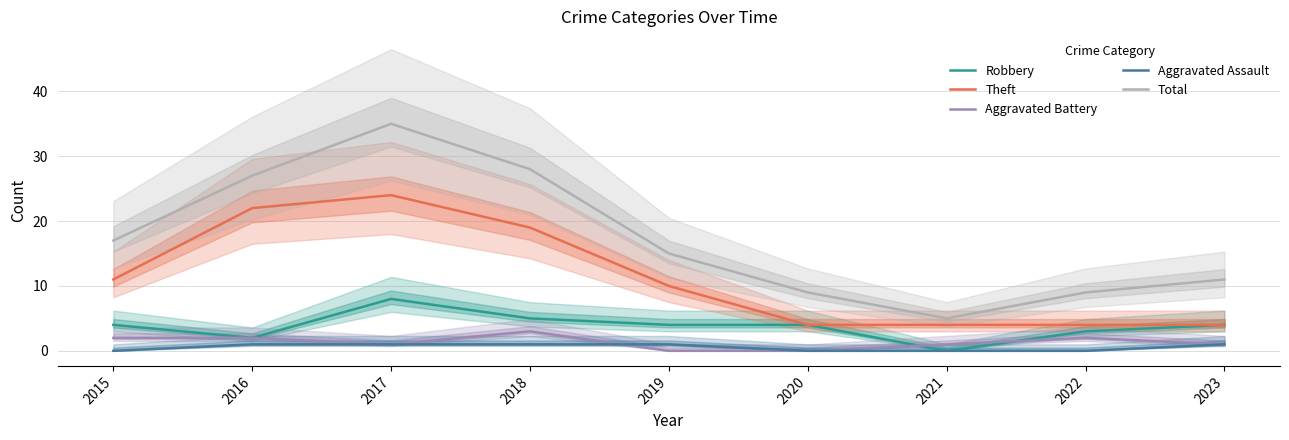

Is the value of Total at 2016 greater than the value of Aggravated Battery at 2023?

Yes